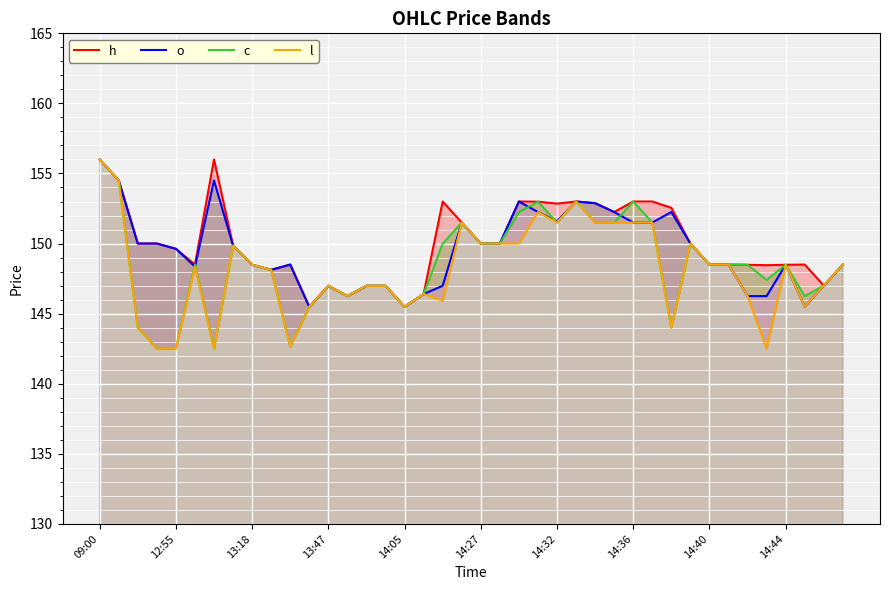

What is the approximate value of c at 23?

153.0